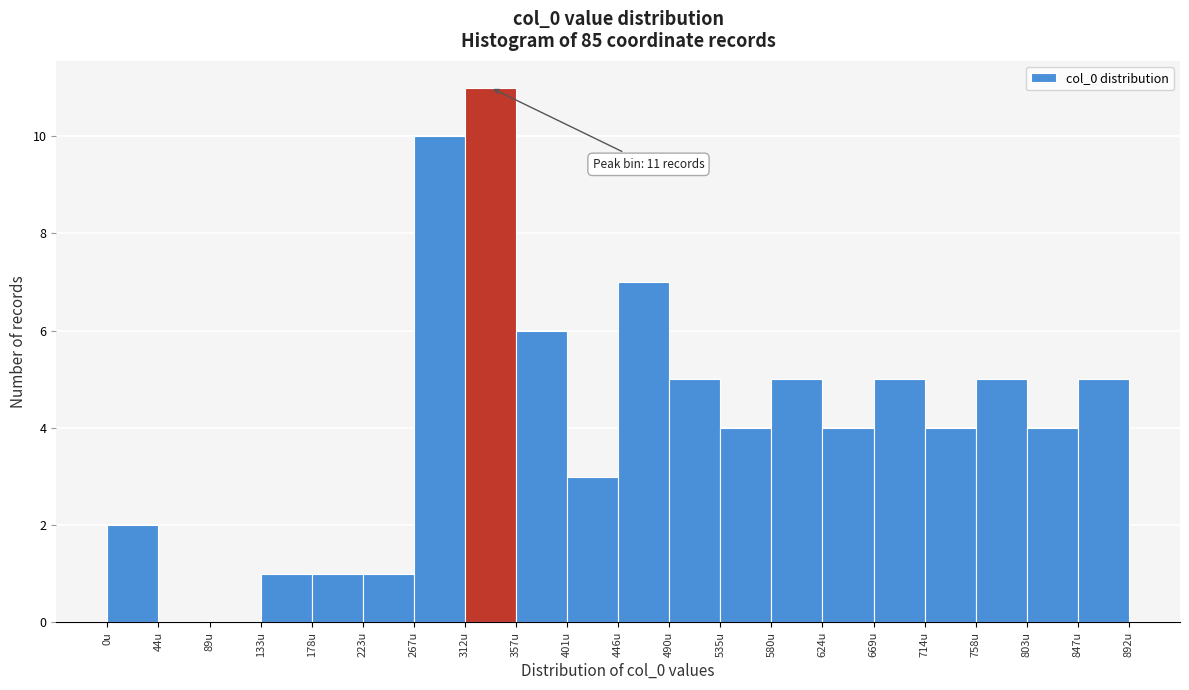

Which range on the x-axis has the tallest bar?

310 to 355